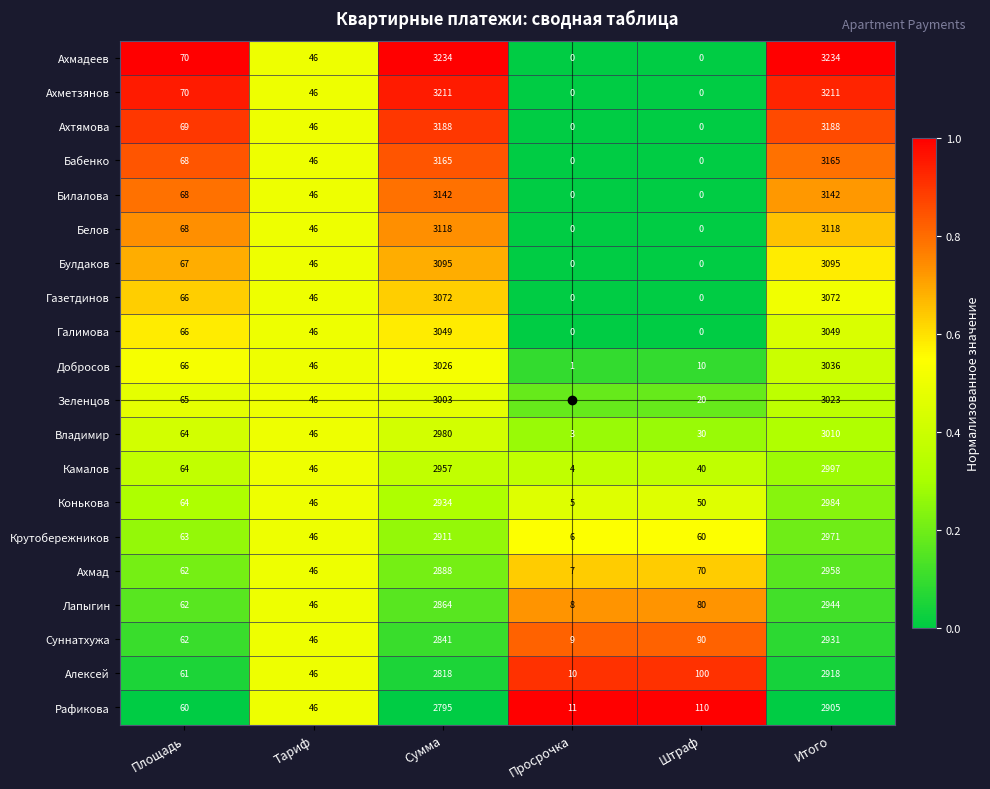

Which series has the largest total across all categories?

Ахмадеев